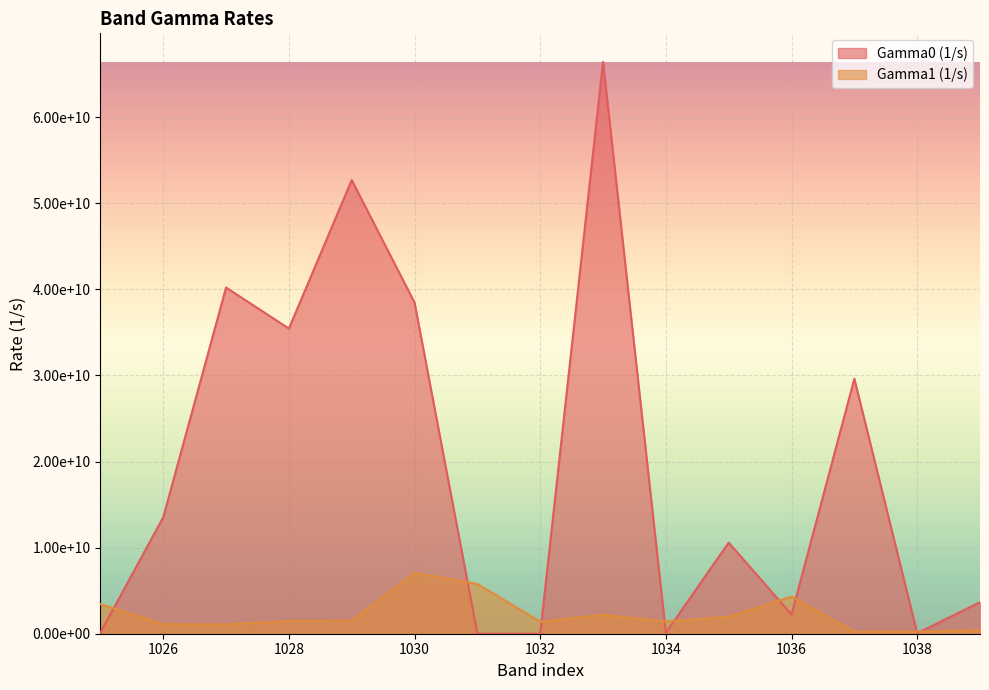

What is the sum of the Gamma1 (1/s) values at 1036 and 1039?

4734176825.9